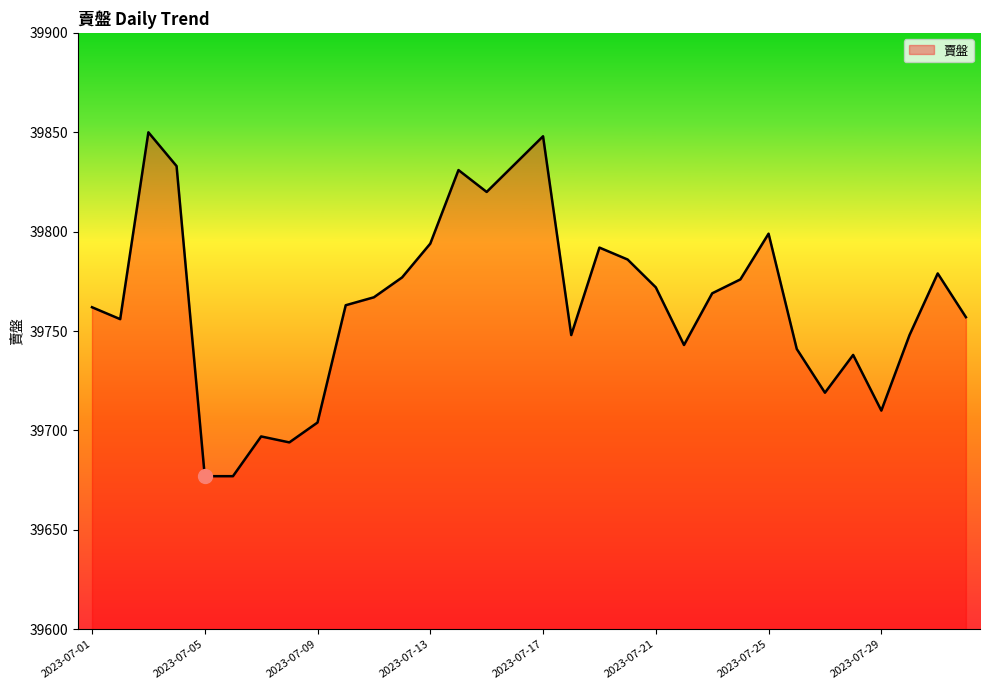

What is the minimum value shown in the chart?

39677